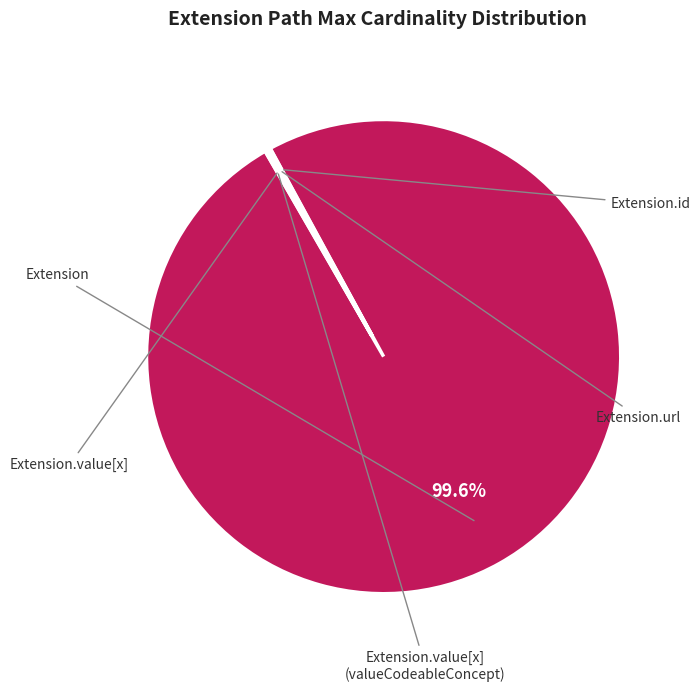

Is it true that Extension.url is 0% of the pie?

True